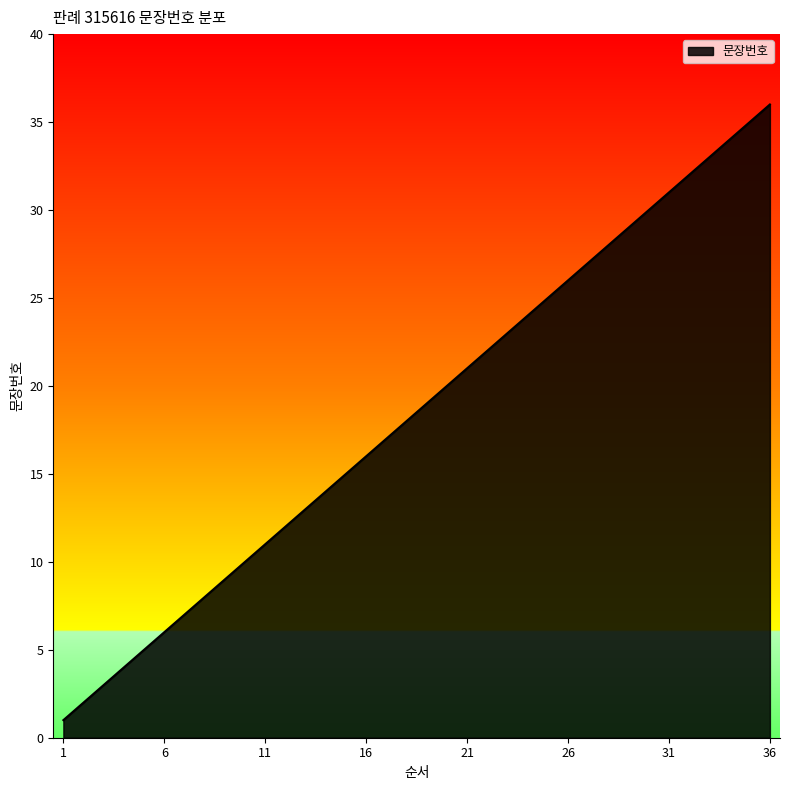

What is the maximum value shown in the chart?

36